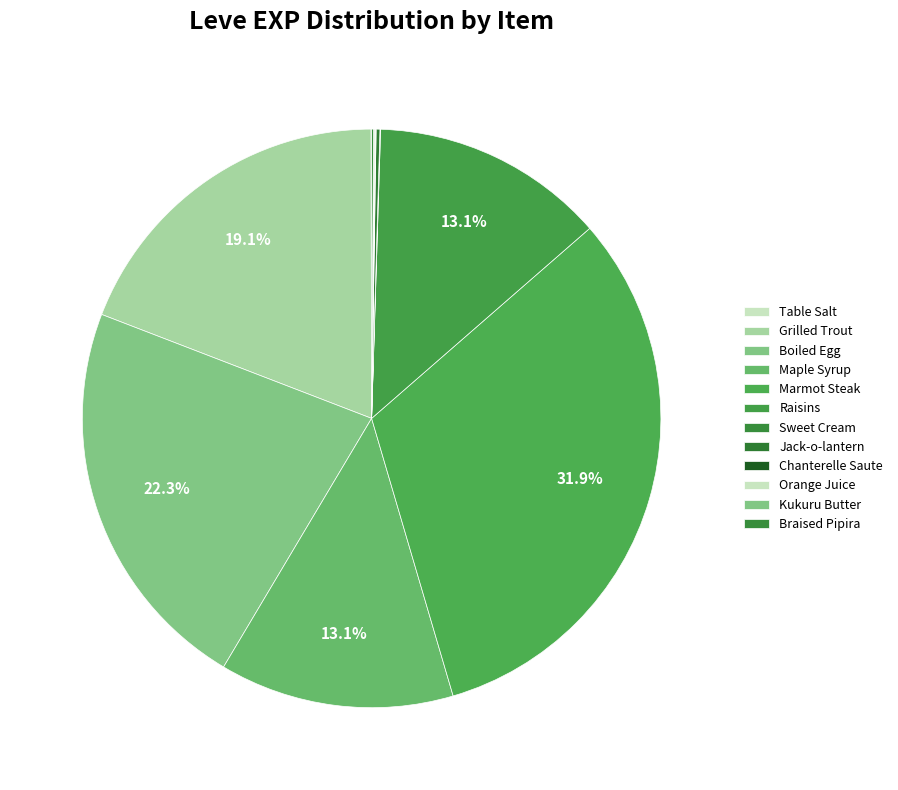

Which category has the biggest portion of the pie?

Marmot Steak